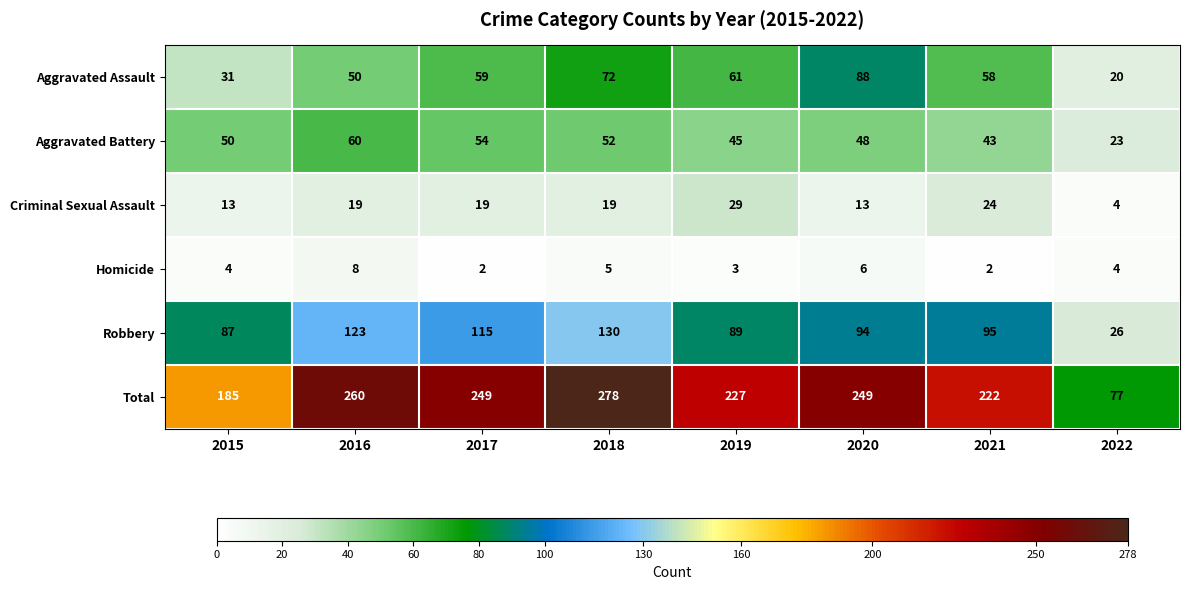

Which label corresponds to the largest value in the chart?

2018